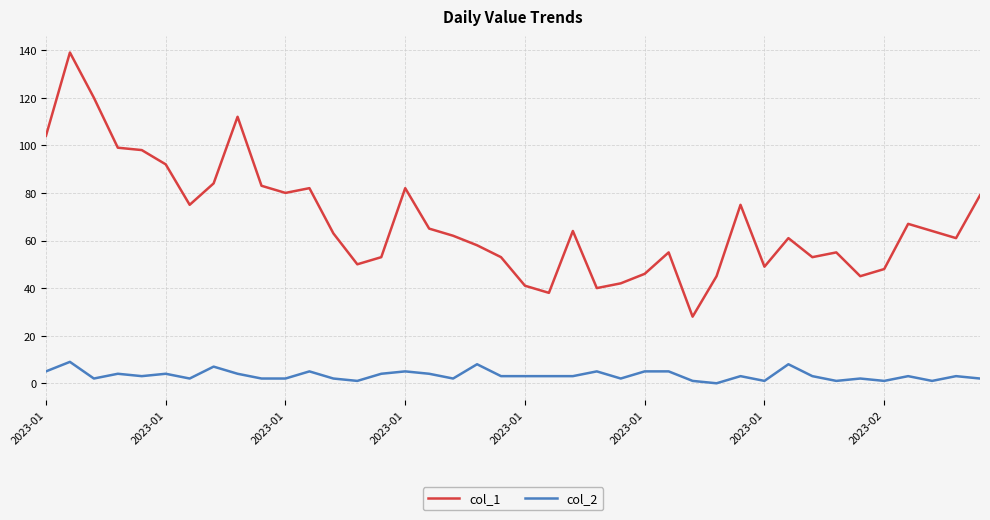

True or false: col_2 and col_1 cross at least once.

False